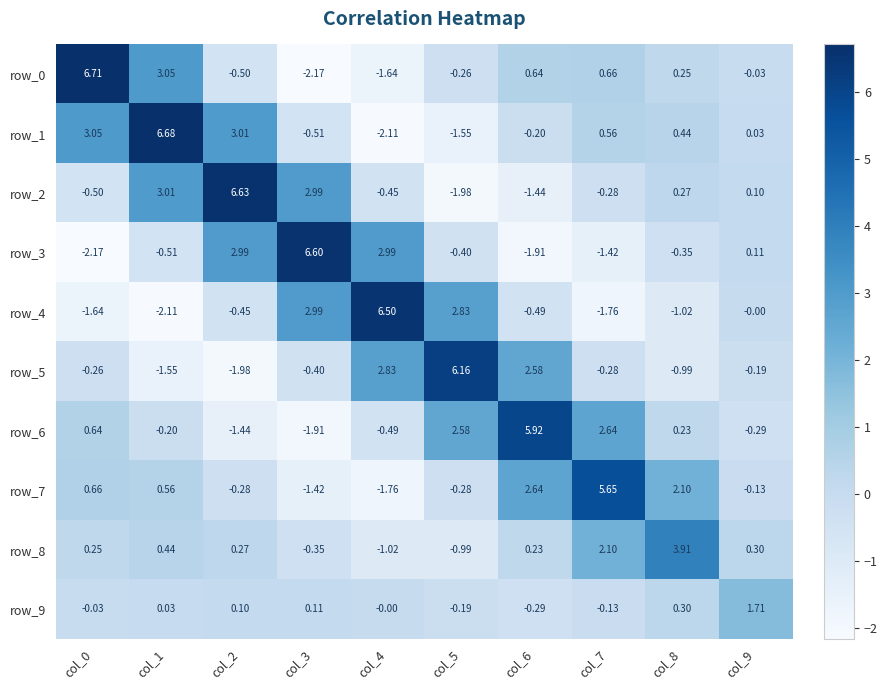

How many positive values does the row_5 series have?

3